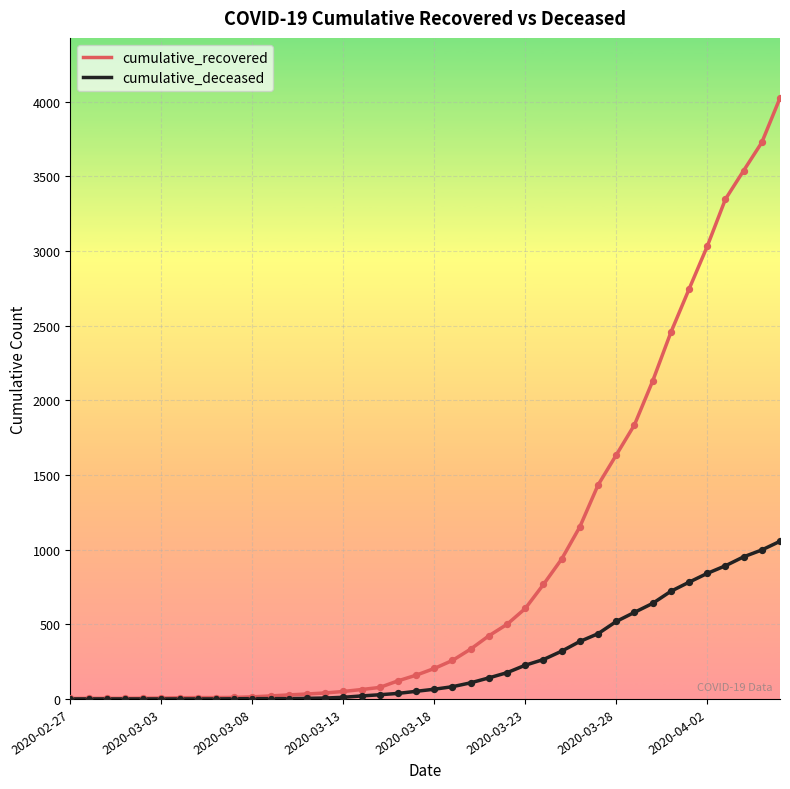

What are all the series names shown in the legend?

cumulative_recovered, cumulative_deceased